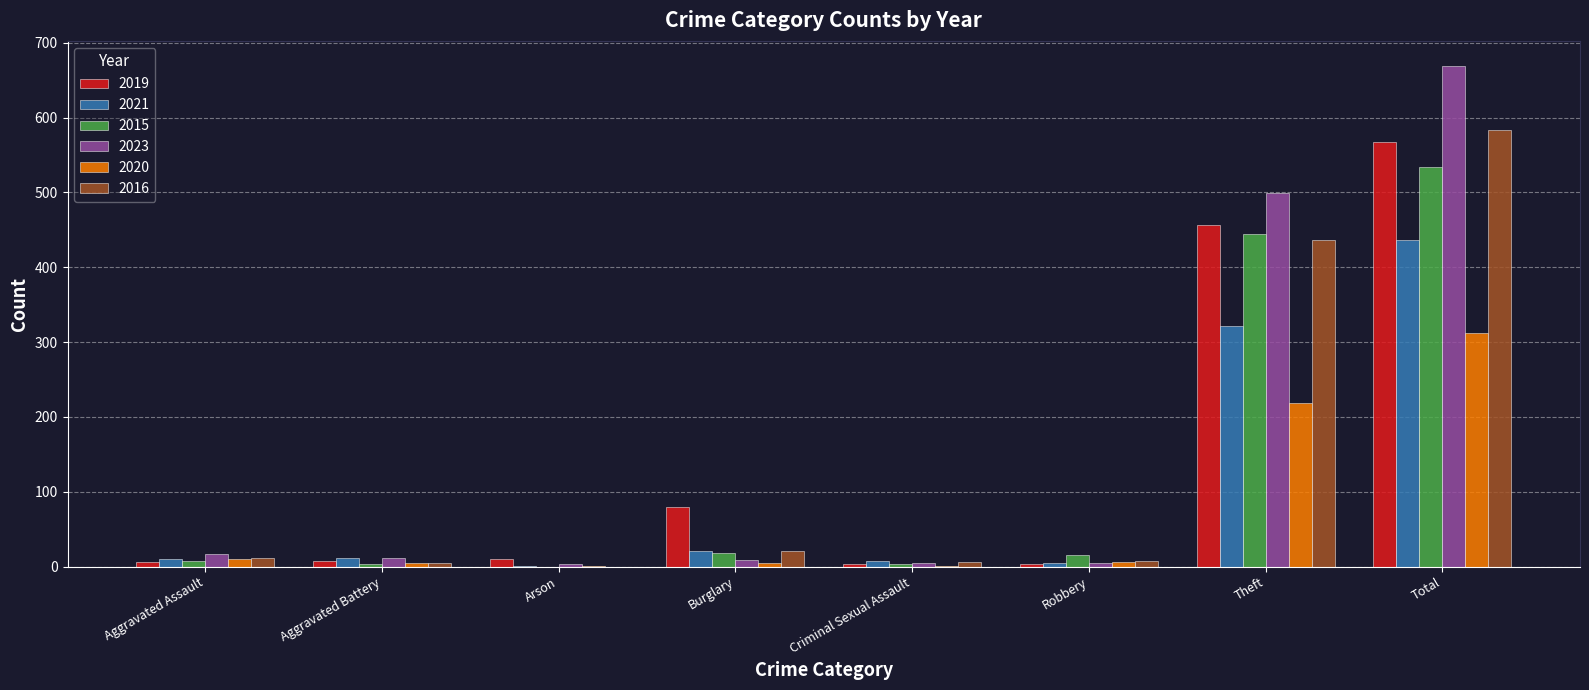

What is the maximum value shown in the chart?

669